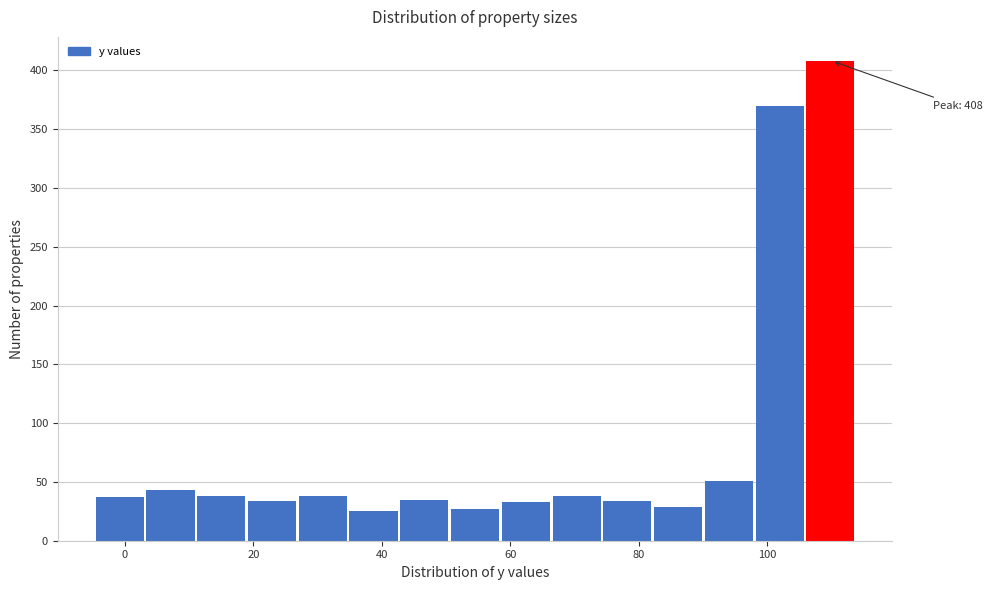

Around what value on the x-axis is the tallest bar? Give the approximate position of its centre, as read against the axis.

110